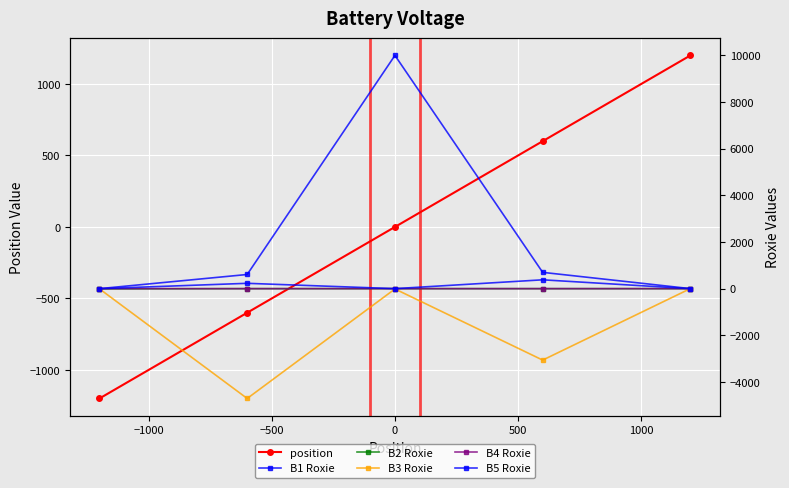

True or false: position has more than 1 points higher than both neighbors.

False